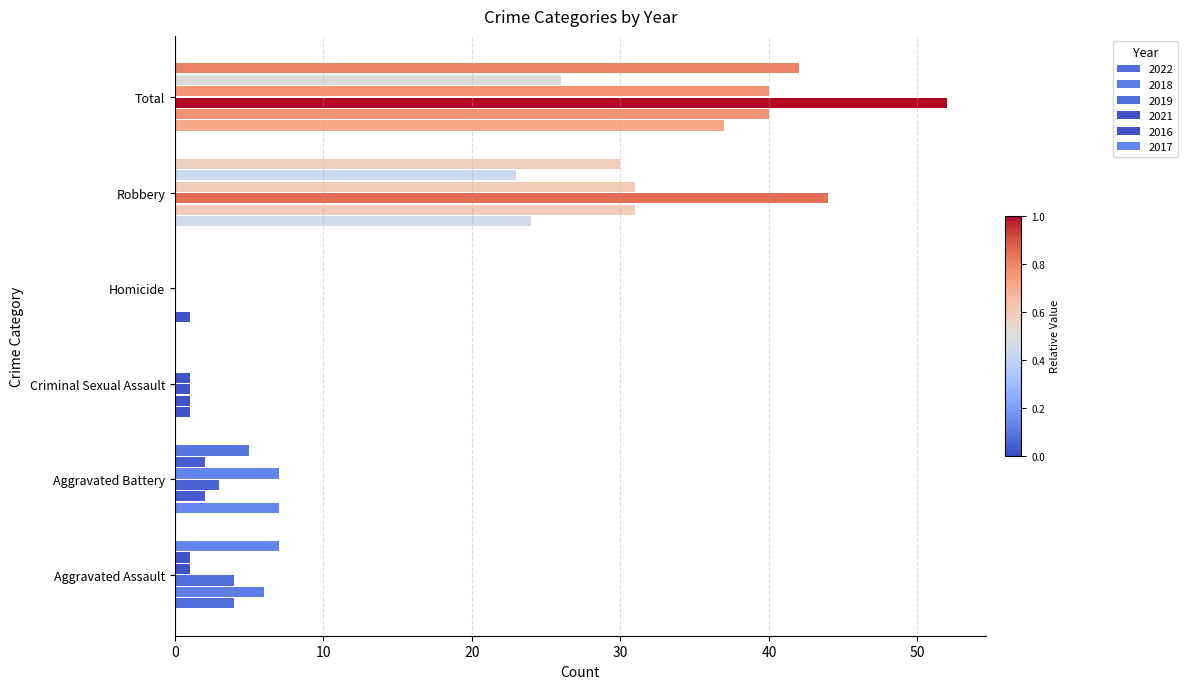

What is the label of the 4th bar from the right?

Criminal Sexual Assault